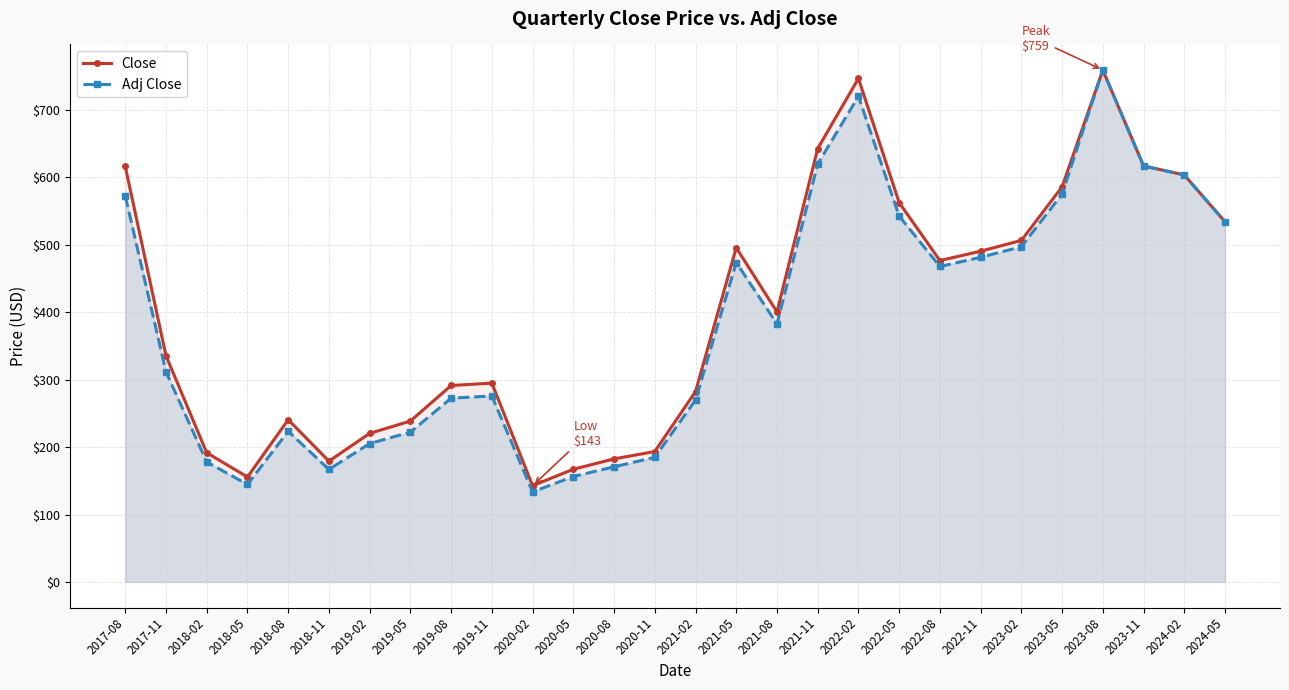

Rank the series by their average value, from highest to lowest.

Close, Adj Close